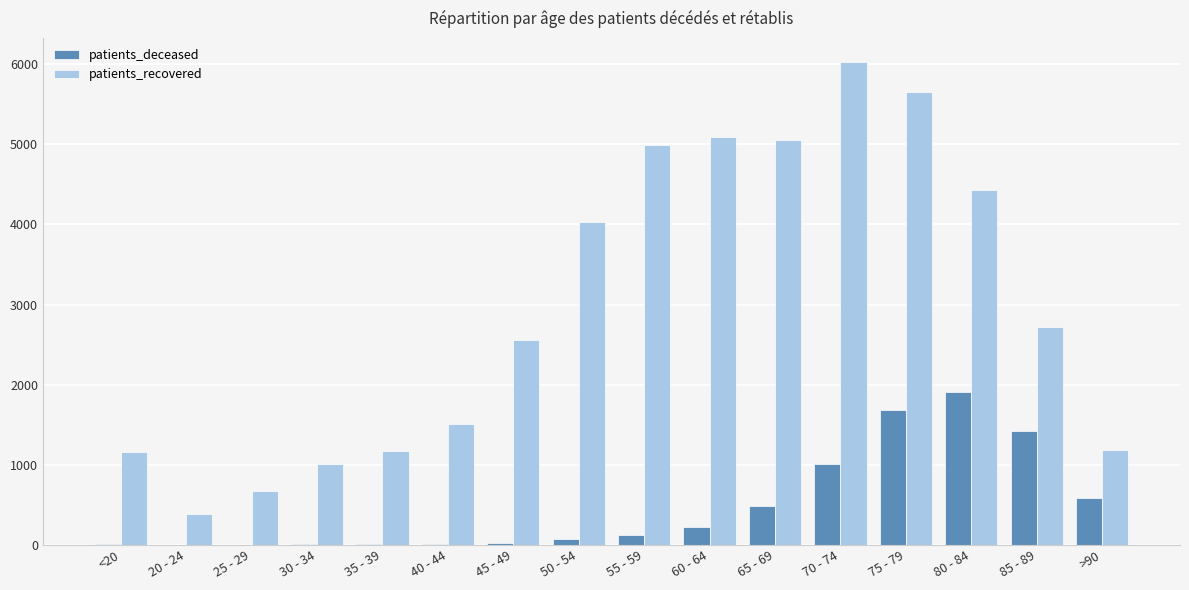

What value does the patients_deceased series have at 55 - 59?

125